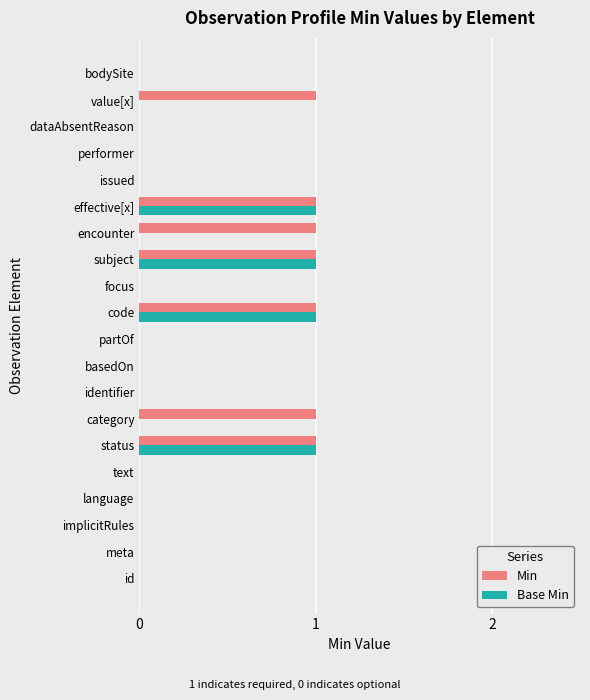

What is the sum of all Base Min values?

4